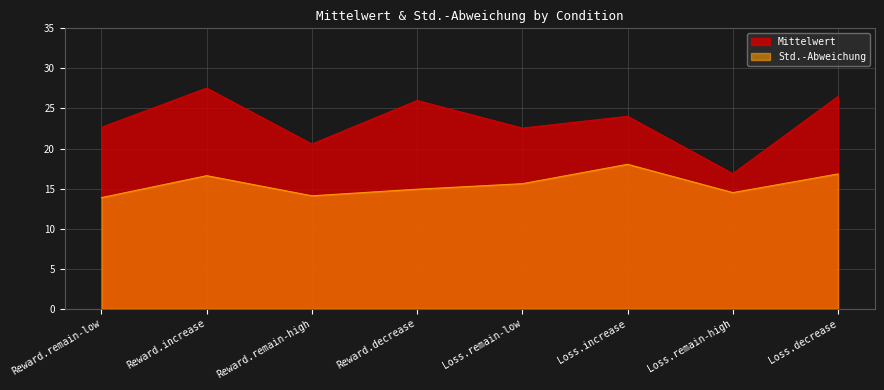

How many data points in Std.-Abweichung are less than 15?

4